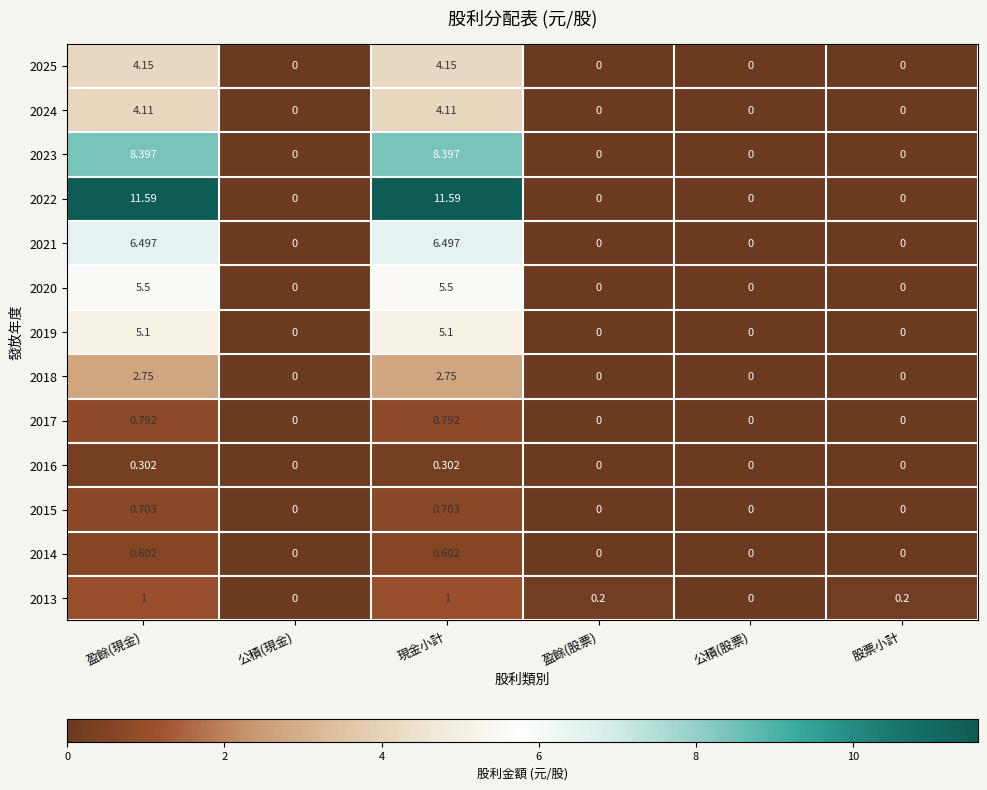

How many positive values does the 2015 series have?

2